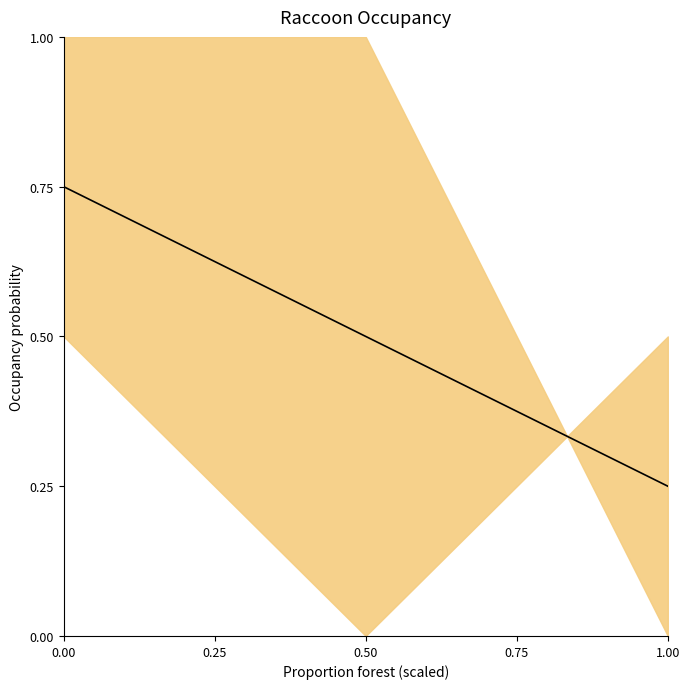

What is the difference between the second highest and minimum values?

0.5